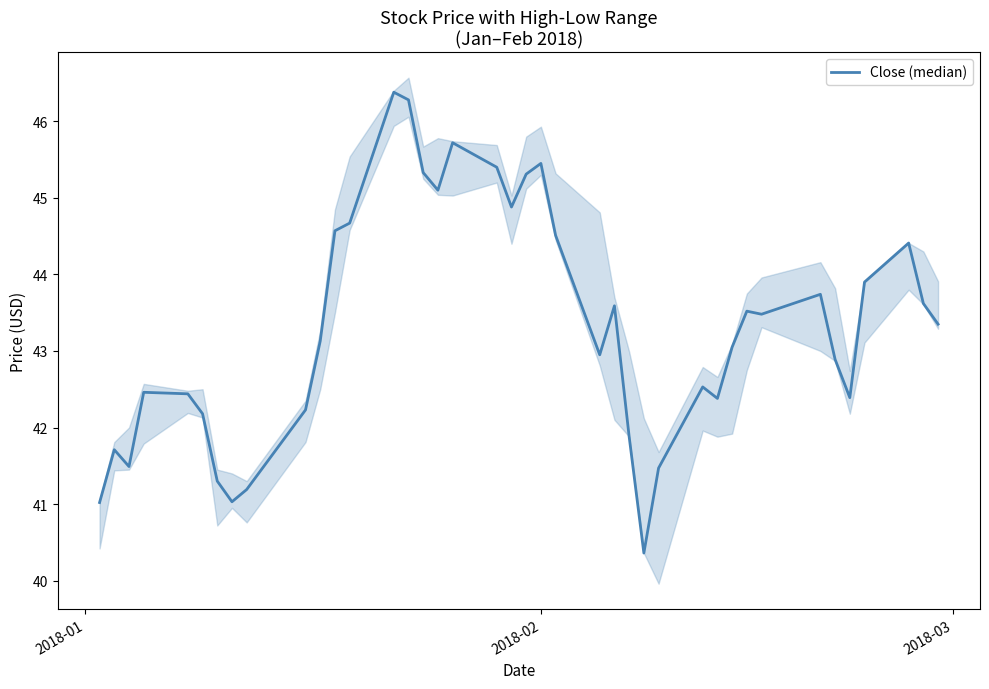

What is the difference between the maximum and minimum values?

6.0